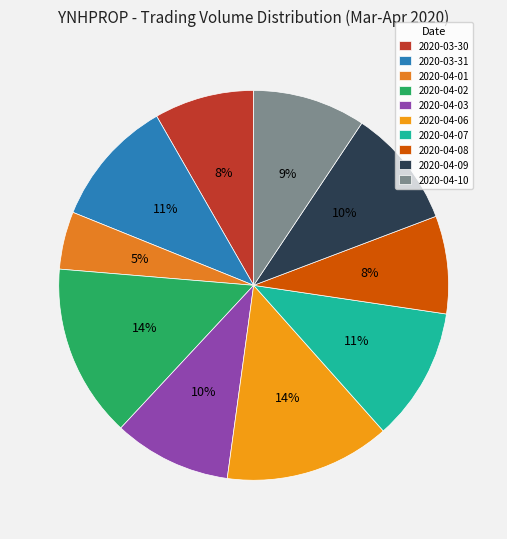

How many slices are in this pie chart?

10